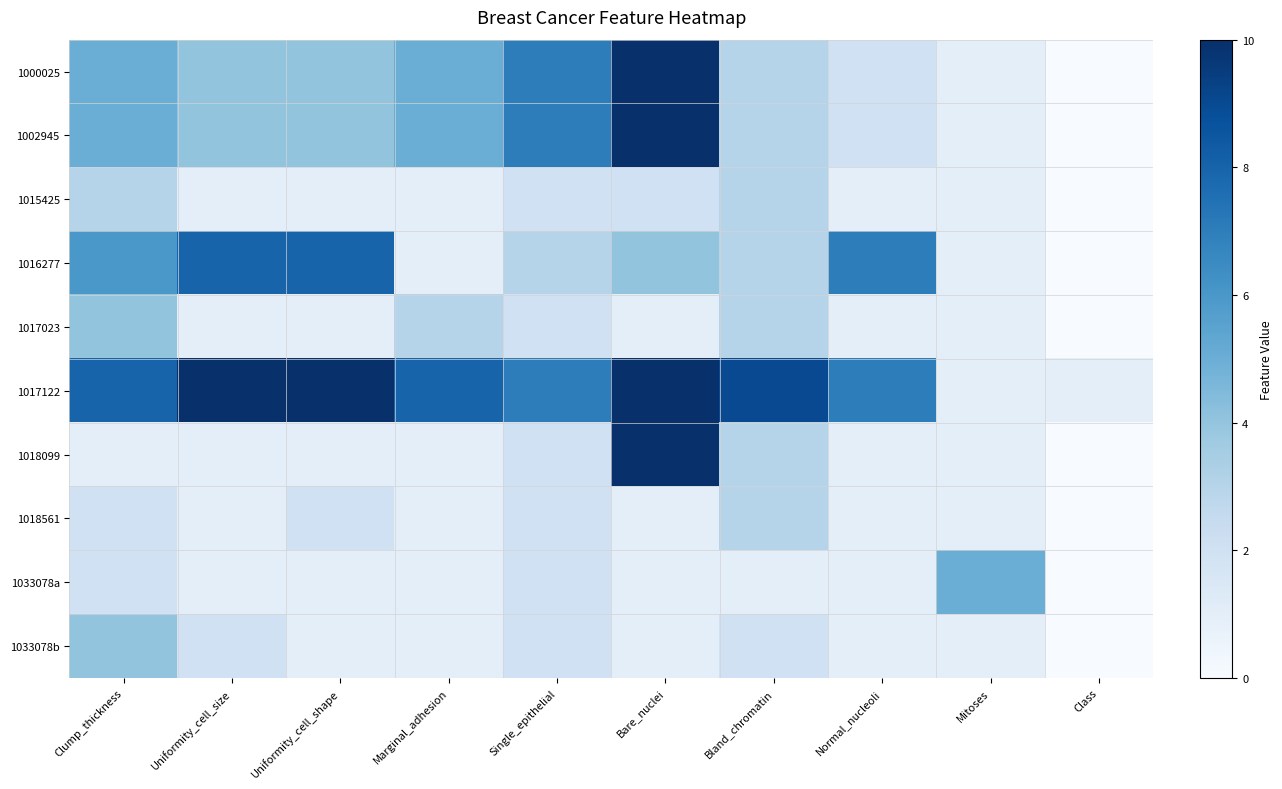

At which category is the sum across all series the highest?

Bare_nuclei